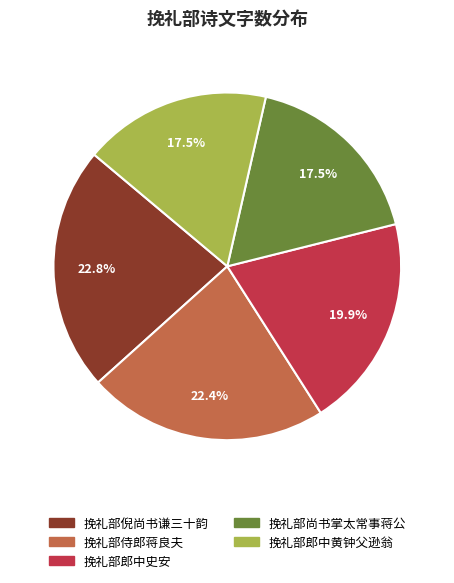

True or false: 挽礼部尚书掌太常事蒋公 accounts for 8% of the total.

False